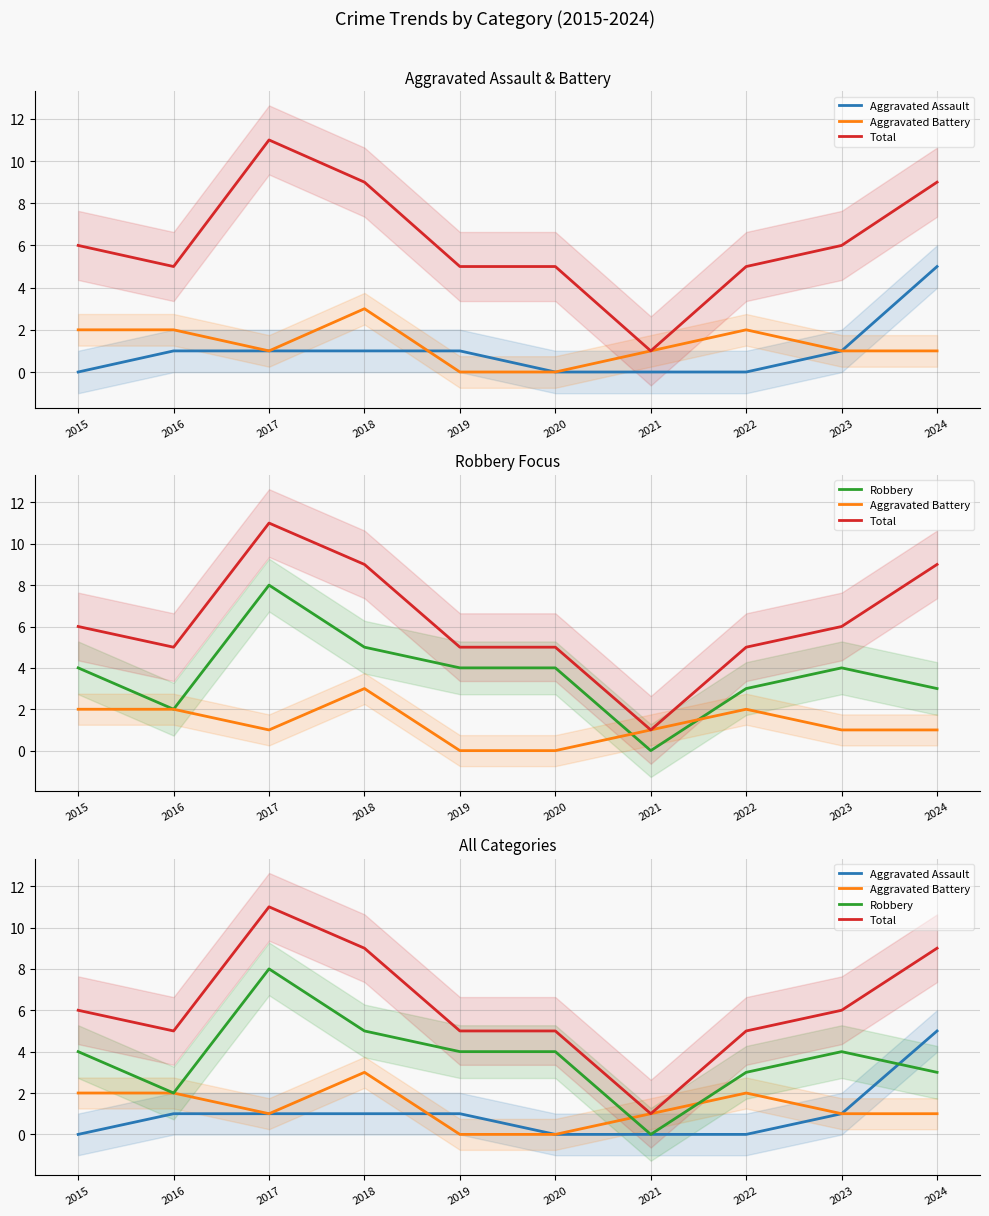

Which series has the widest spread of values?

Total